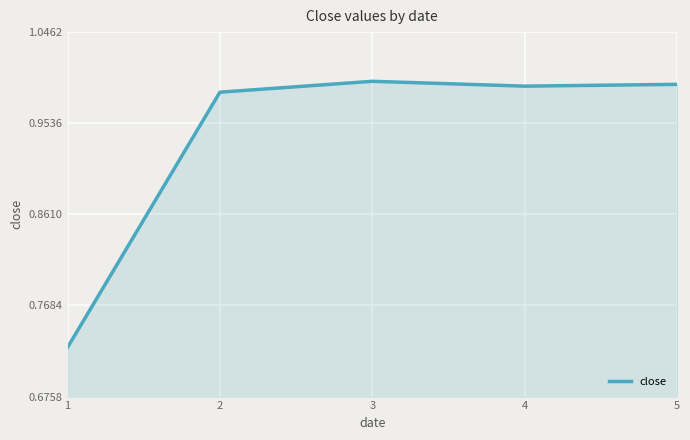

How many lines are shown in the chart?

1